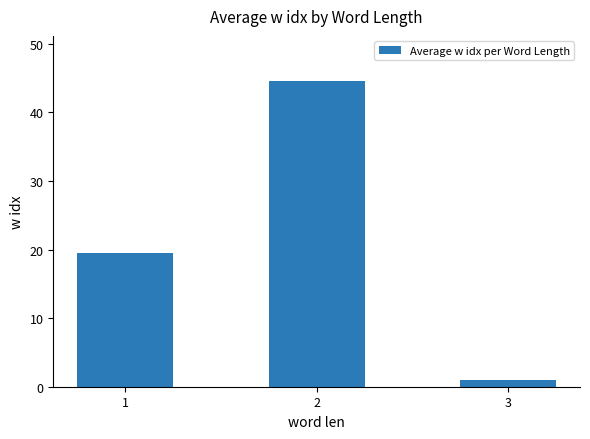

At which category does the chart reach its minimum across all series?

3